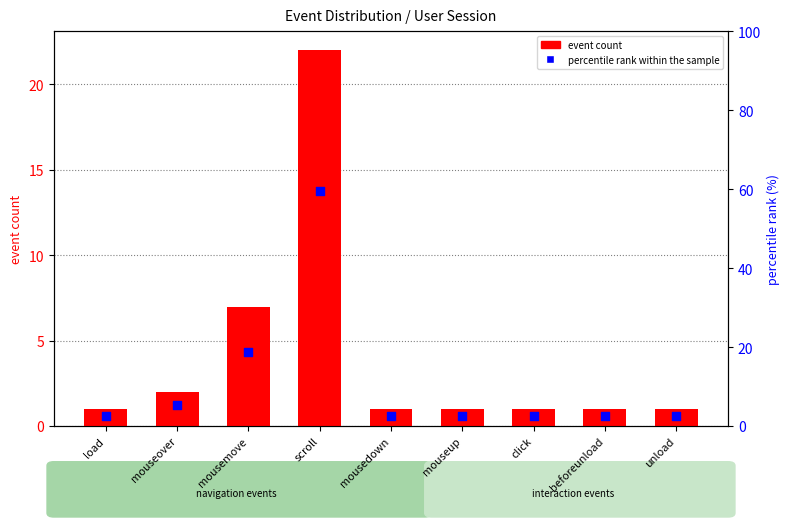

Which series reaches the maximum Y coordinate?

percentile rank within the sample